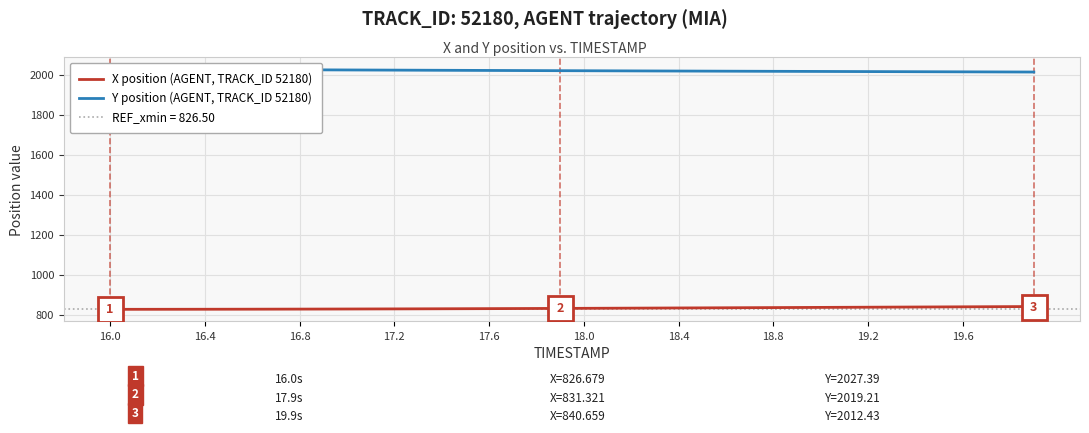

What is the greatest value displayed?

2027.4